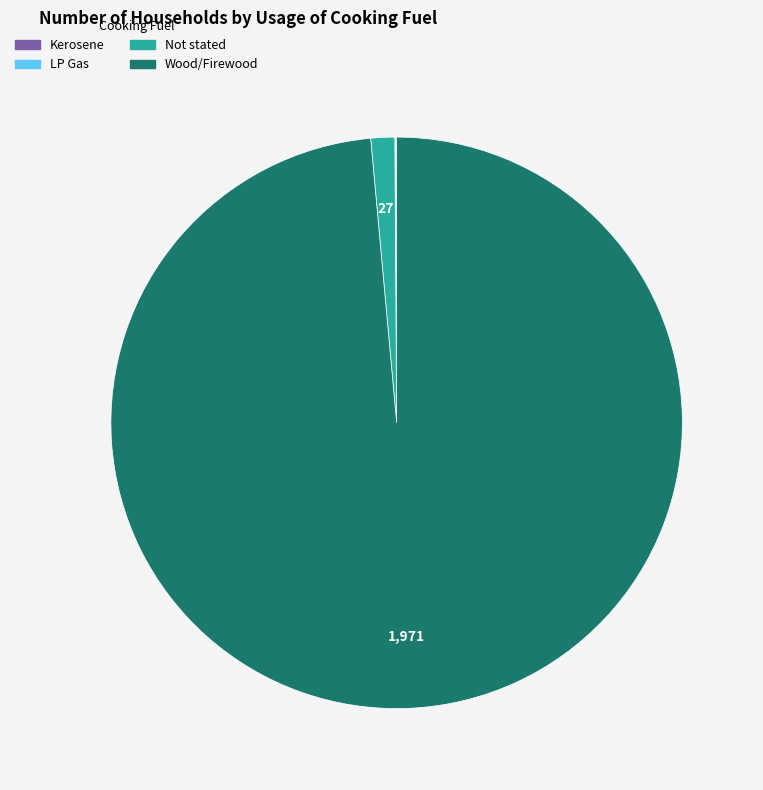

Is there any slice that represents more than half of the pie?

Yes